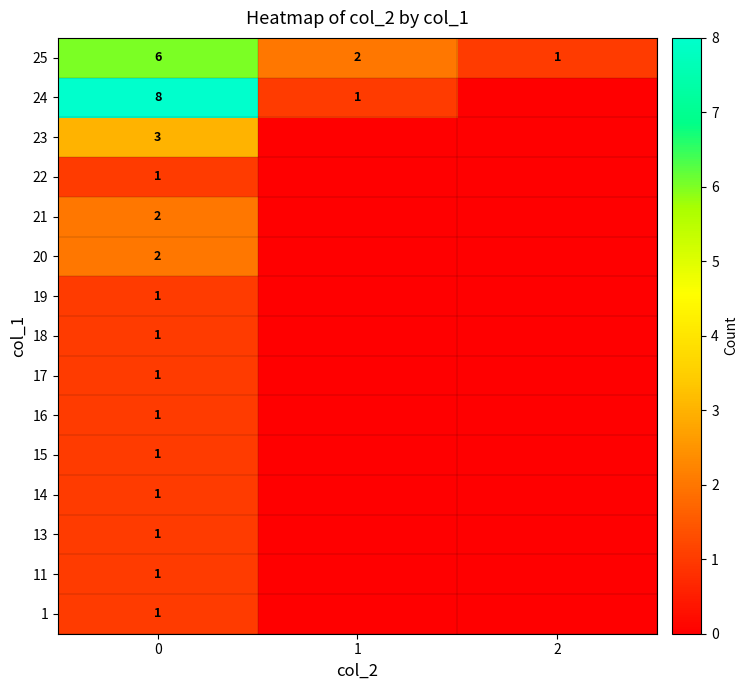

Is it true that 13 equals 0 at 0?

False